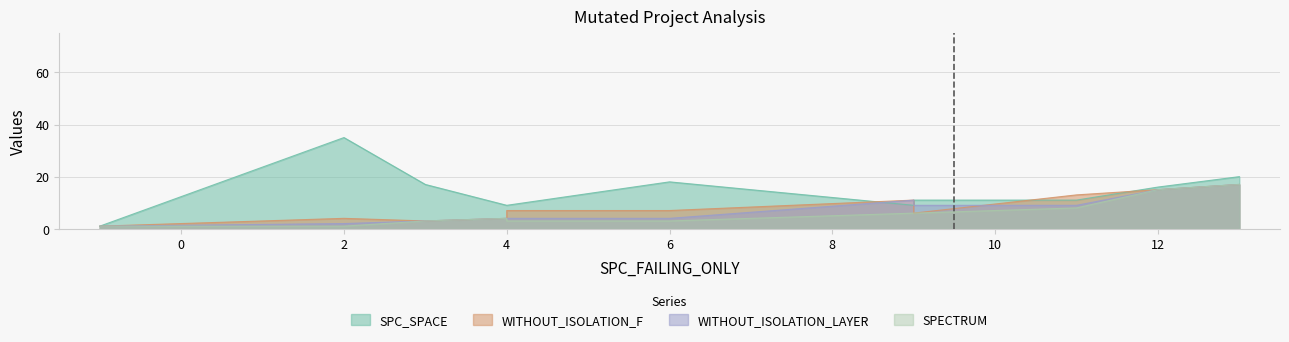

The WITHOUT_ISOLATION_F series shows 1 at -1. True or false?

True